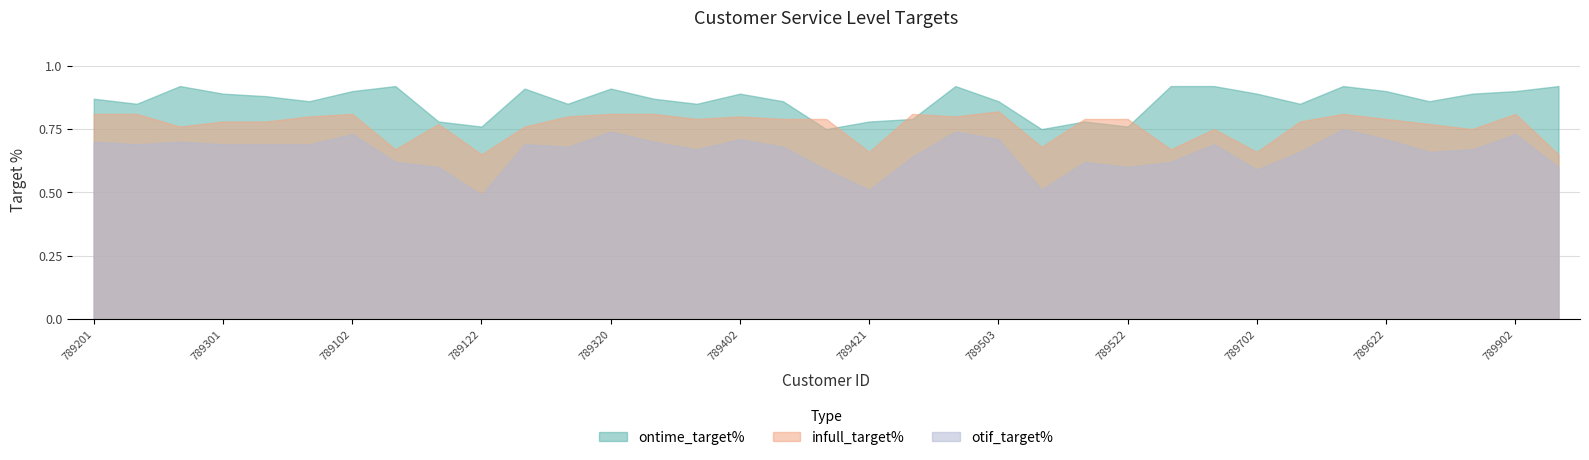

Which series has the largest range (max minus min)?

otif_target%